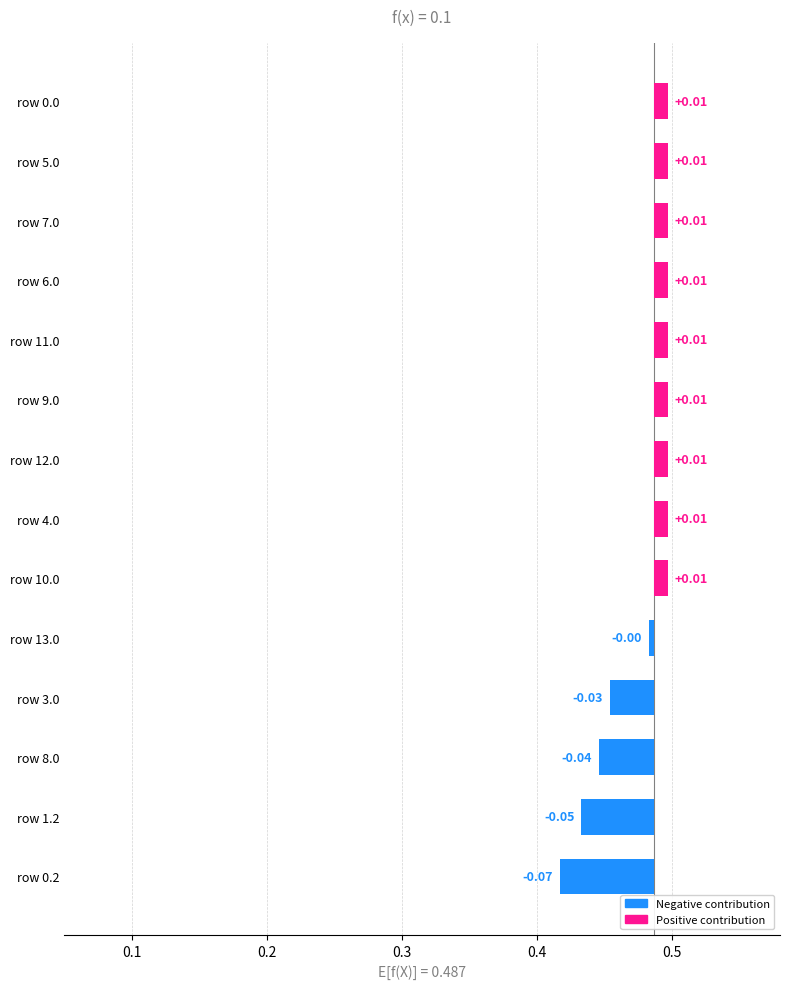

Where is the data nearest to the value 0?

row 13.0